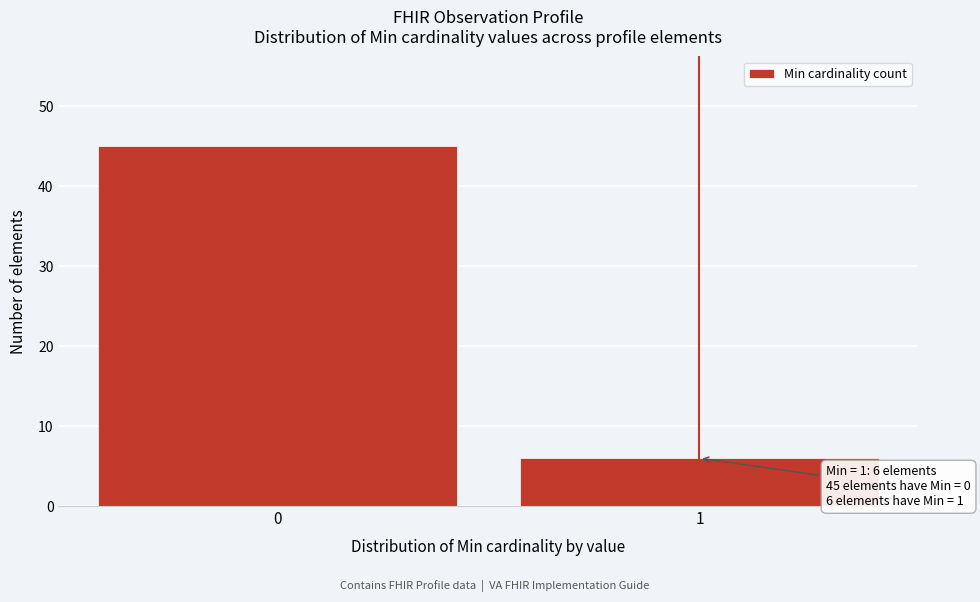

Reading left to right, extract all data points from this chart.

45	6